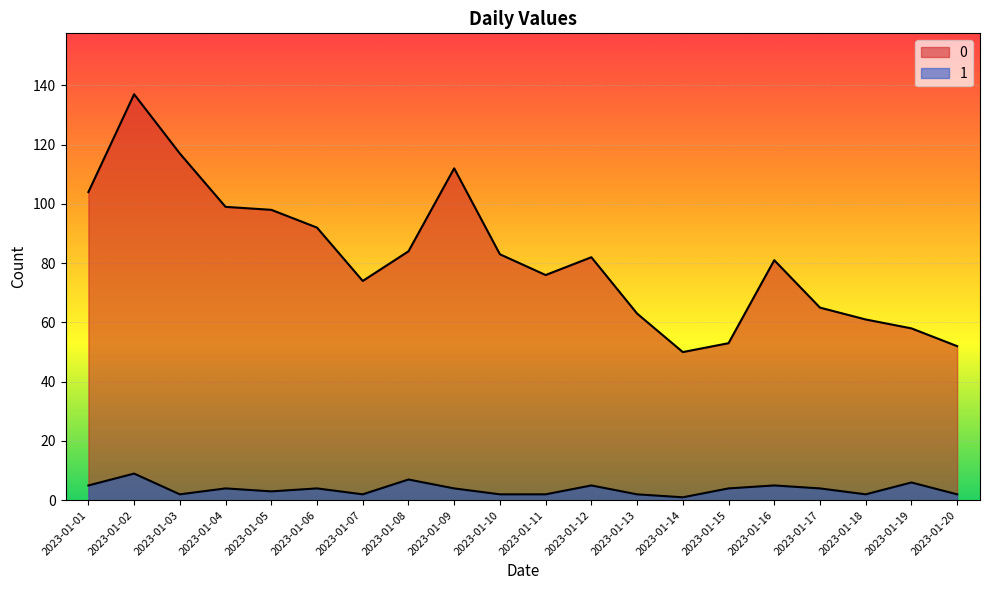

What is the difference between the maximum and minimum values in the 0 series?

87